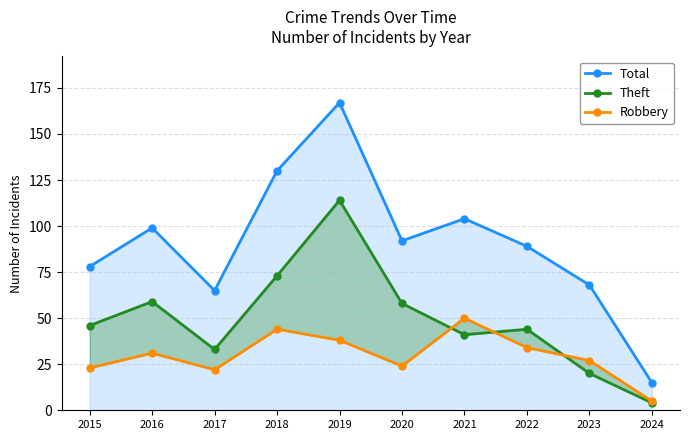

What is the difference between the highest and lowest values at 2017?

43